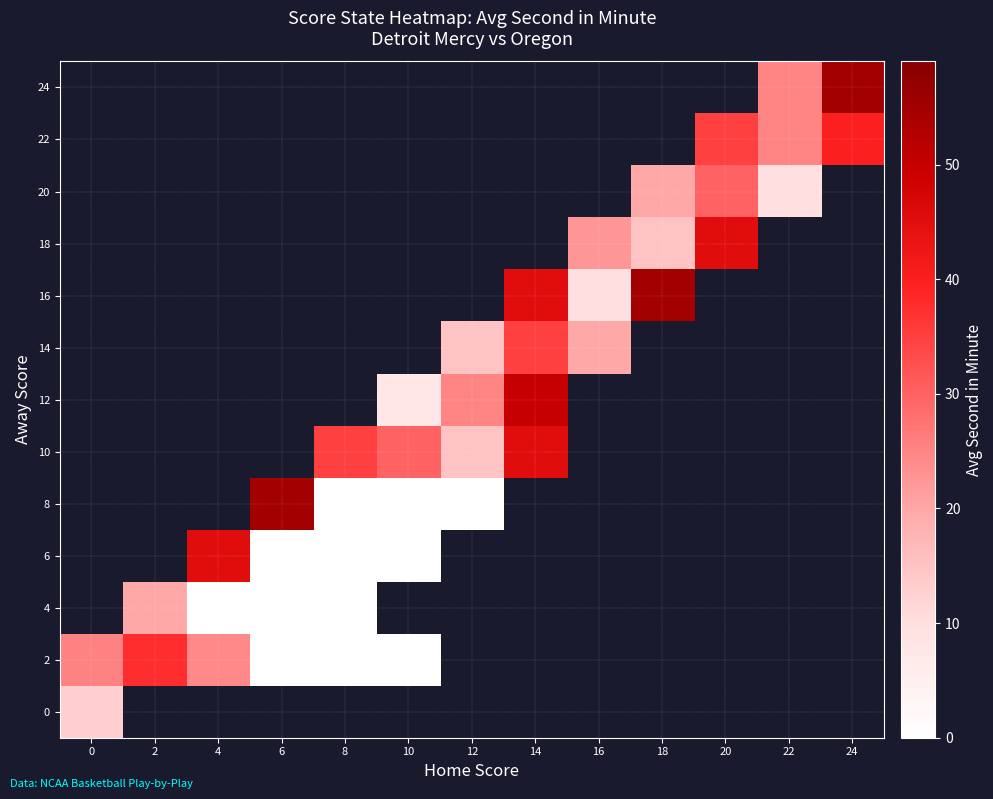

How many data points in 10 are above 35?

1